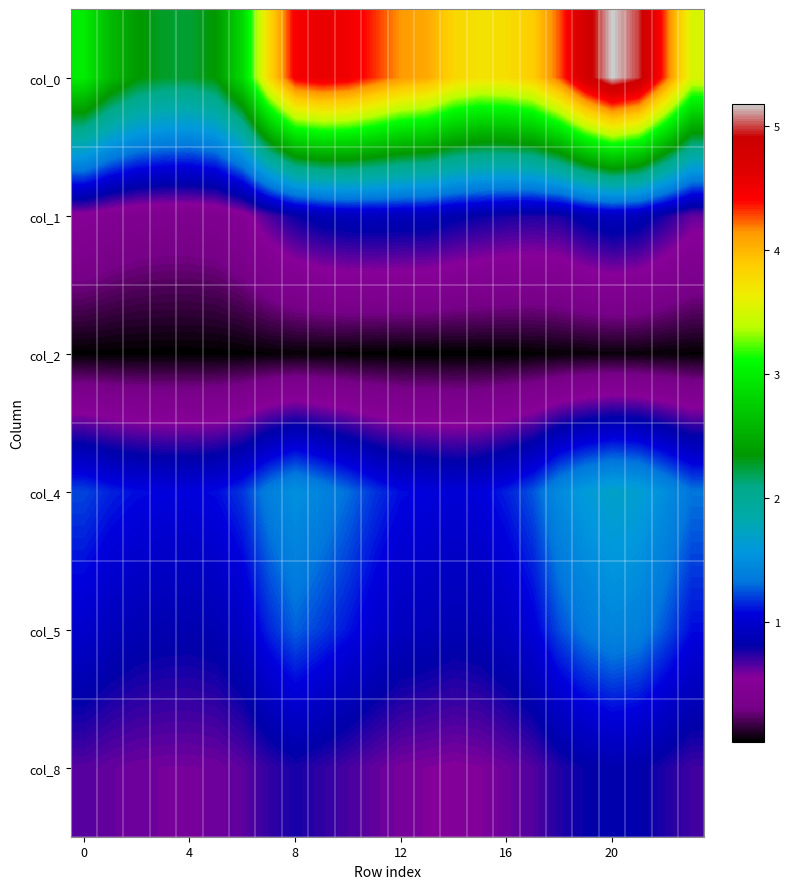

How many data points does each series have?

24